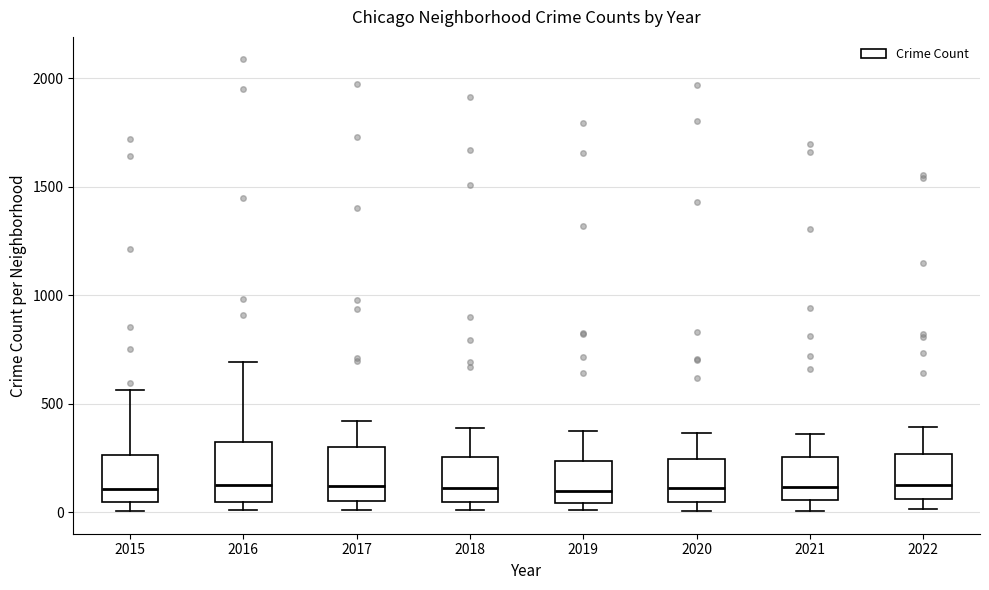

Reading left to right, transcribe this box plot: for each box, give where its median line is, the range the box spans, and where its two whiskers end, as read against the y-axis. The values are not printed on the chart, so give them approximately, as read against the axis.

2015: median 100, box 50 to 250, whiskers 0 to 550
2016: median 150, box 50 to 300, whiskers 0 to 700
2017: median 100, box 50 to 300, whiskers 0 to 400
2018: median 100, box 50 to 250, whiskers 0 to 400
2019: median 100, box 50 to 250, whiskers 0 to 400
2020: median 100, box 50 to 250, whiskers 0 to 350
2021: median 100, box 50 to 250, whiskers 0 to 350
2022: median 150, box 50 to 250, whiskers 0 to 400